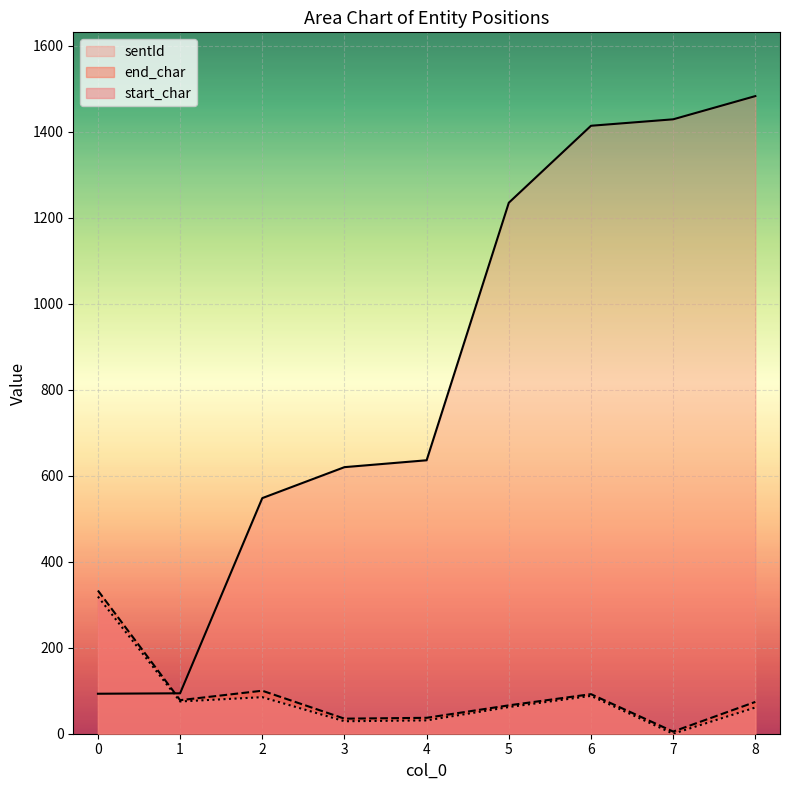

Reading left to right, what are all the values shown in this chart?

start_char: 319	75	85	29	31	62	88	0	61
end_char: 333	78	100	35	37	66	92	5	74
sentId: 93	94	548	620	636	1235	1414	1429	1483